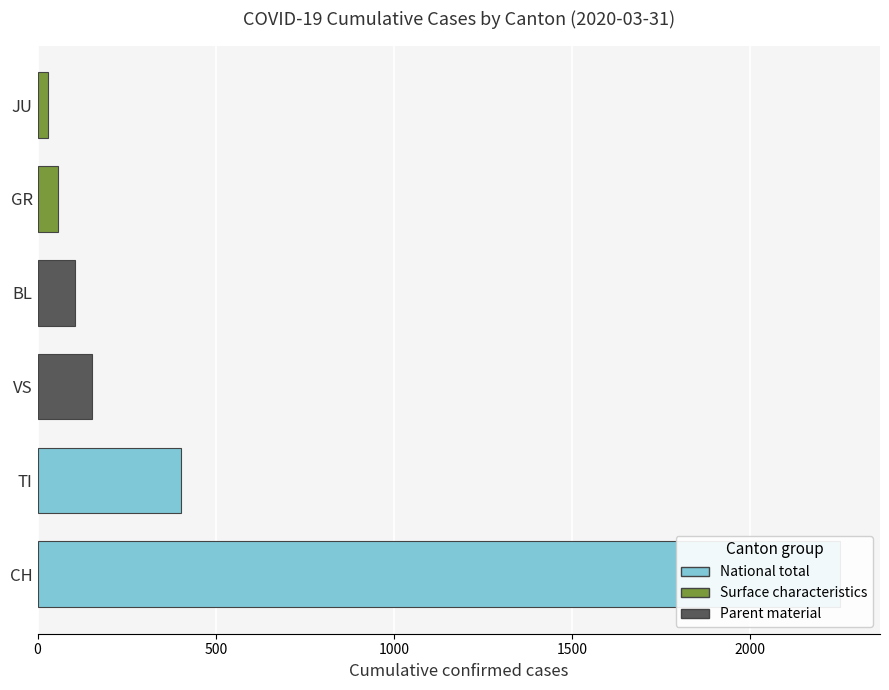

At which label does the data first exceed 153?

CH